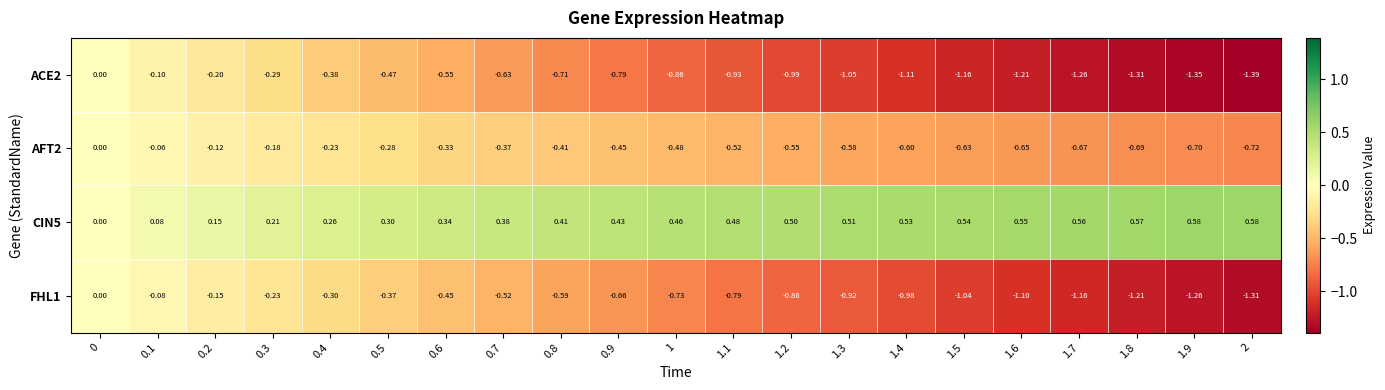

Is the value of FHL1 at 1.1 greater than the value of ACE2 at 0.3?

No